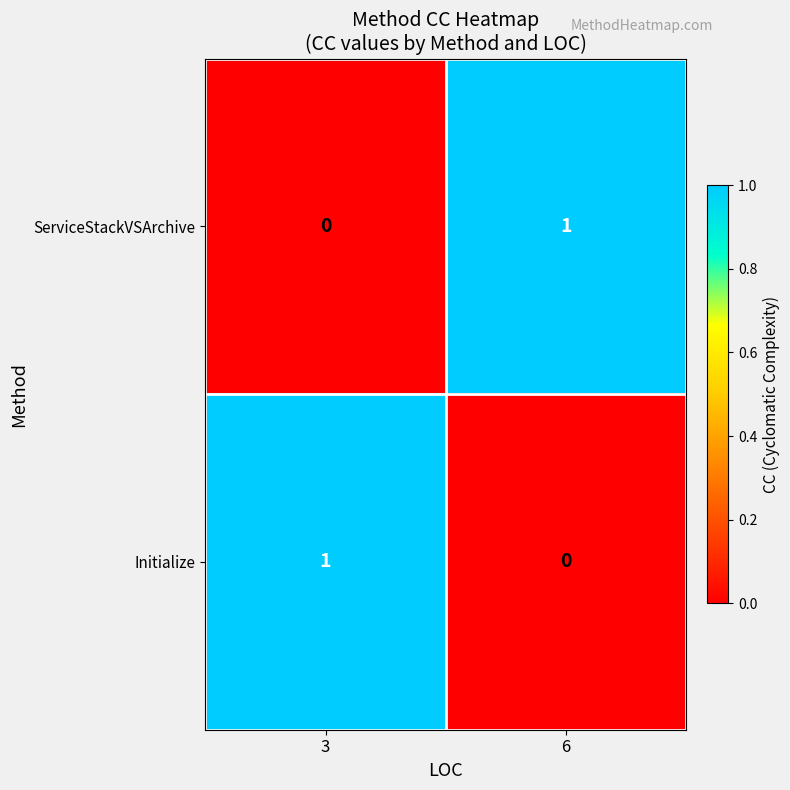

Reading left to right, list all the values displayed in this chart.

ServiceStackVSArchive: 0	1
Initialize: 1	0